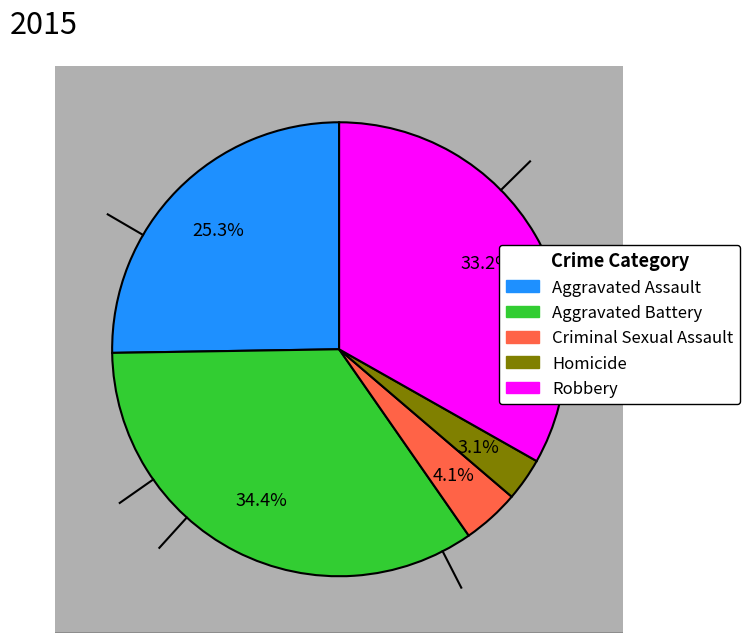

Is it true that Criminal Sexual Assault is 4% of the pie?

True